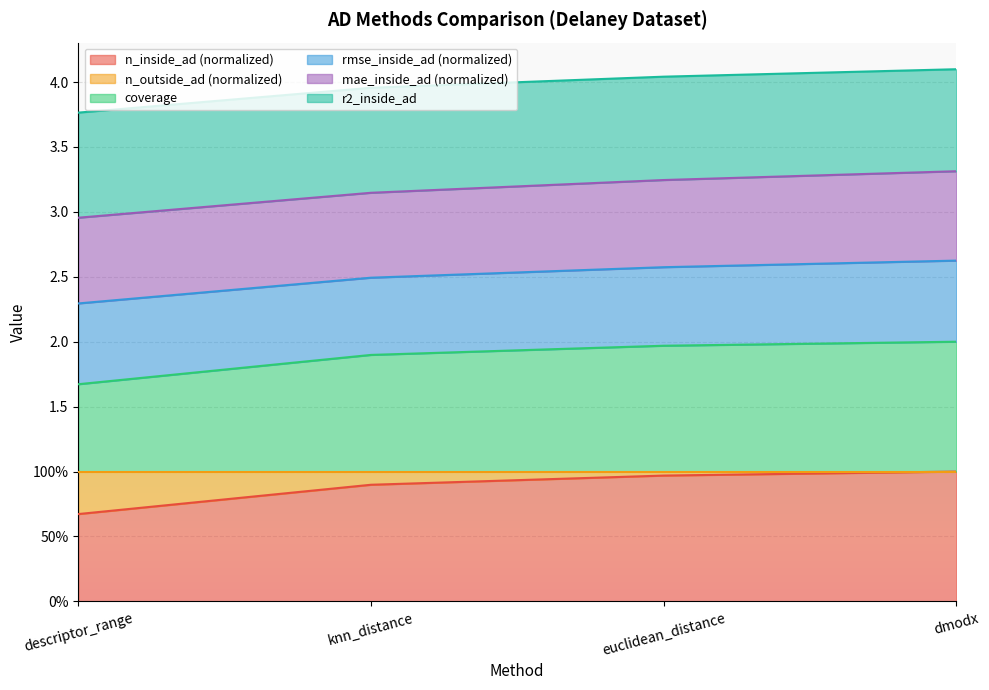

Which series changed the most between descriptor_range and dmodx?

coverage